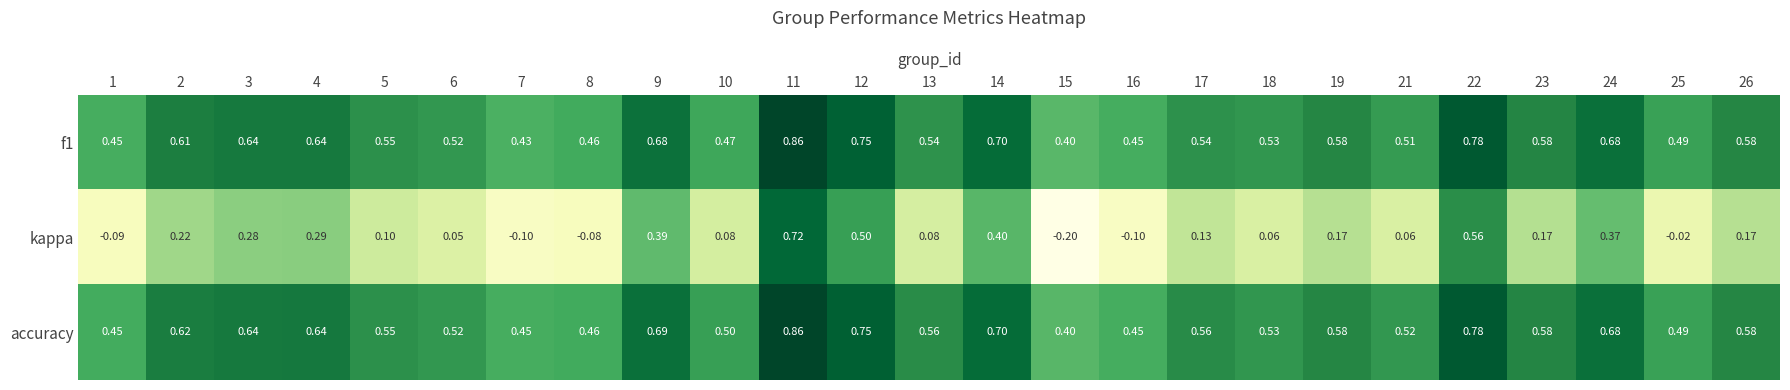

Which series changed the most between 6 and 7?

kappa